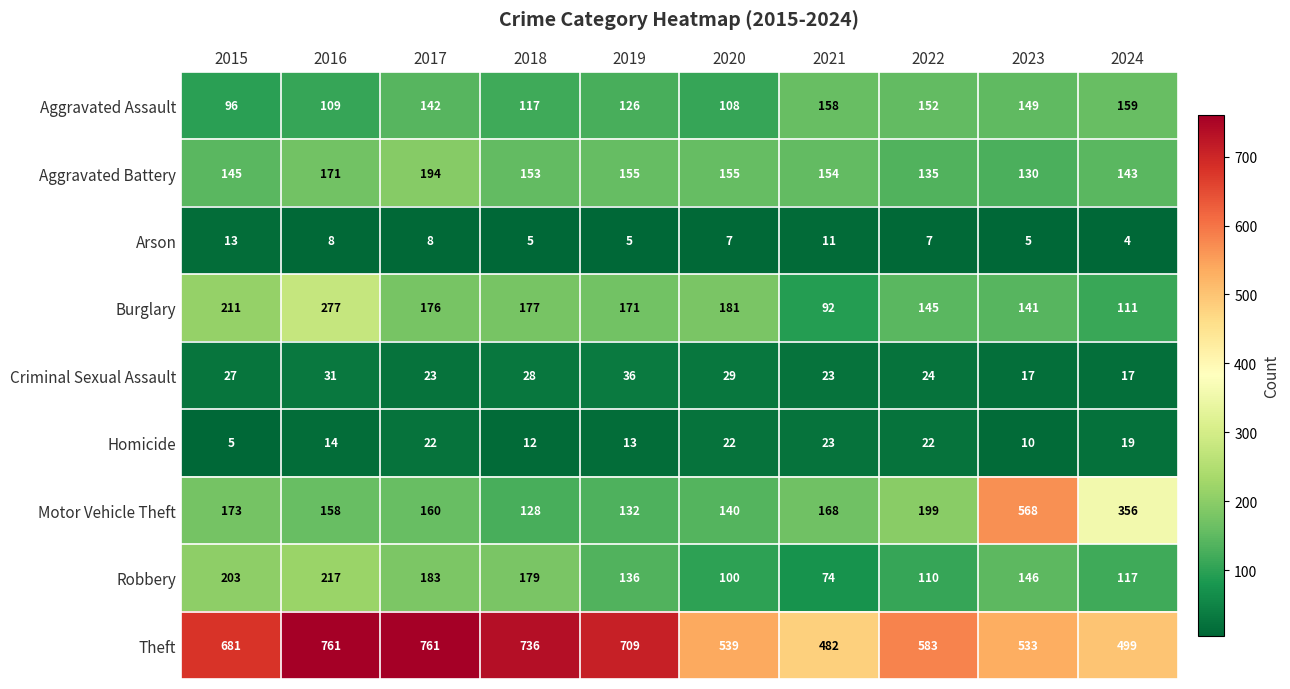

List the series in order of their peak value, lowest first.

Arson, Homicide, Criminal Sexual Assault, Aggravated Assault, Aggravated Battery, Robbery, Burglary, Motor Vehicle Theft, Theft